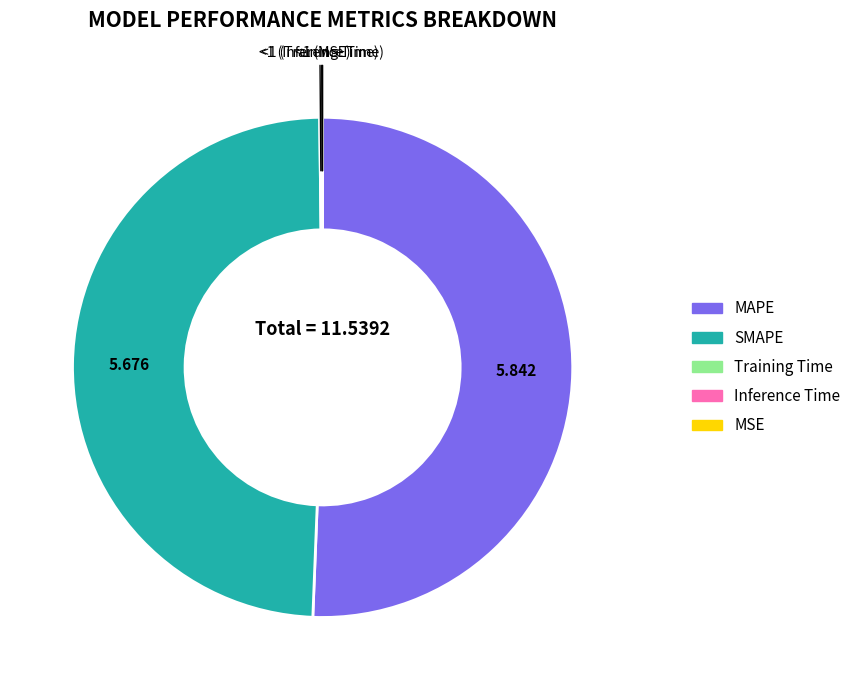

Which slice is the largest?

MAPE